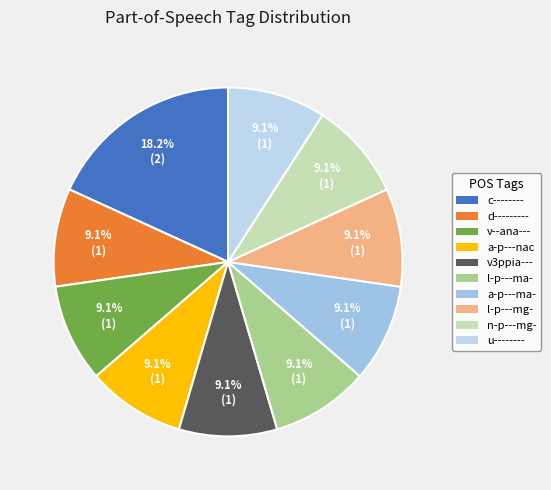

Which slice is the smallest?

d---------